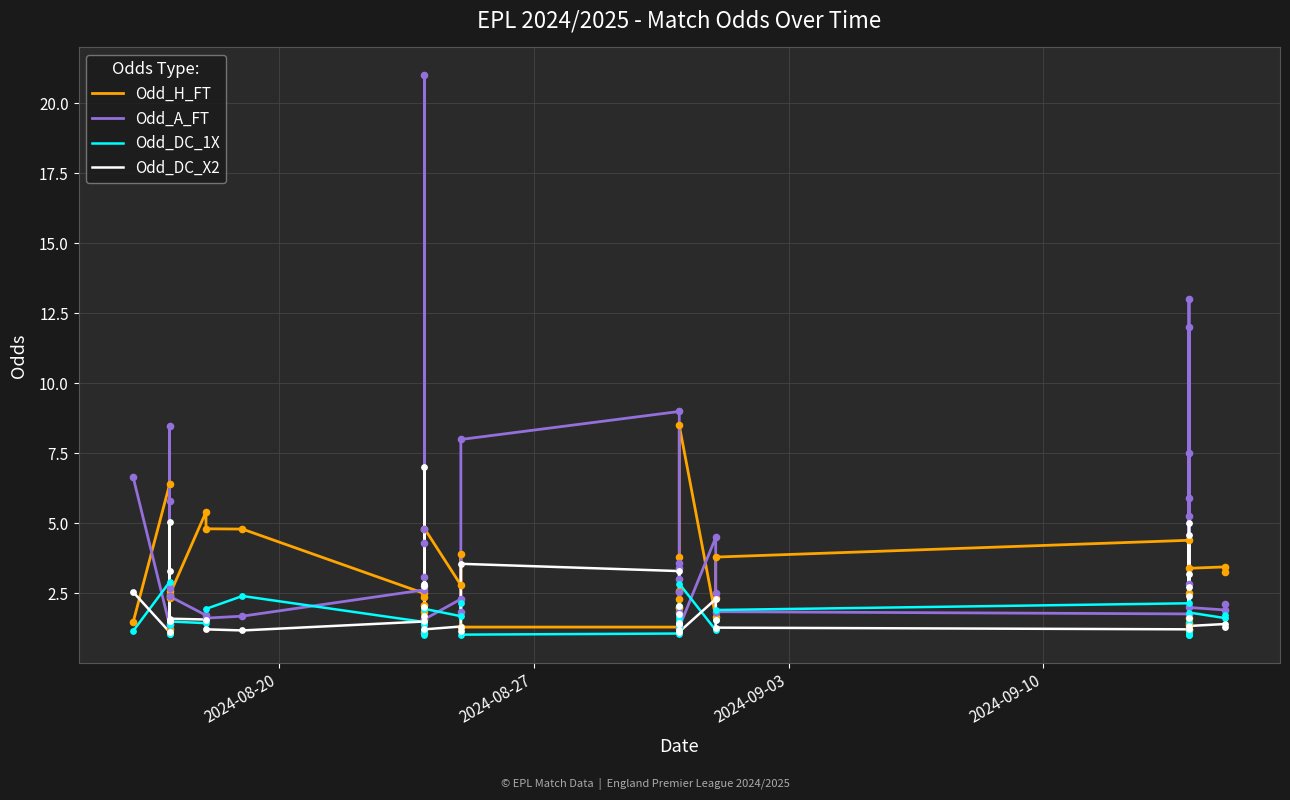

Which series has the largest total across all categories?

Odd_A_FT